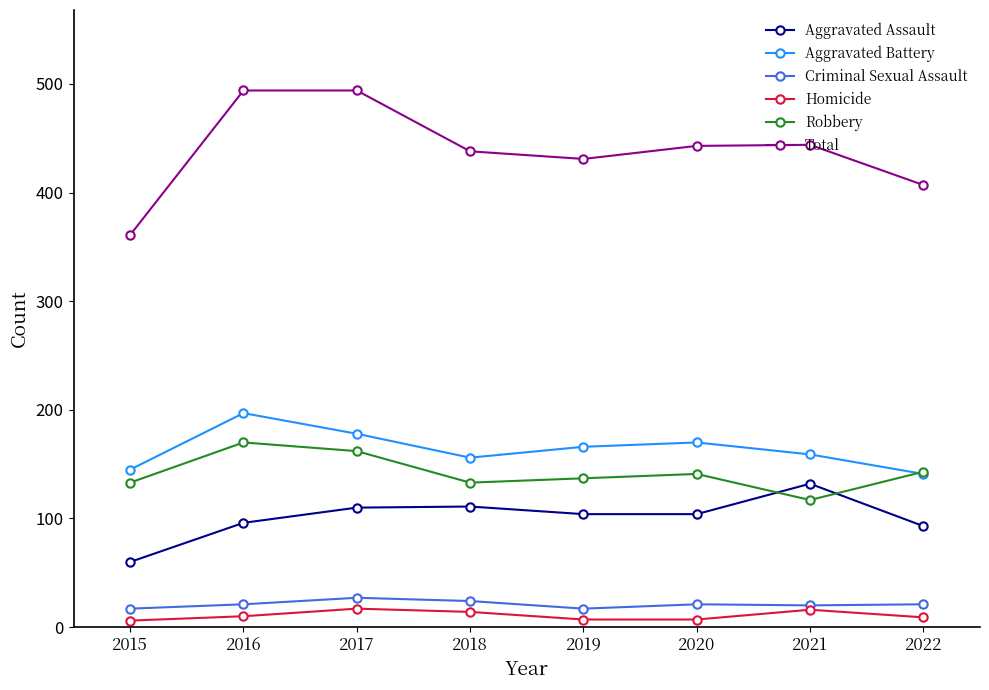

What is the minimum value shown in the chart?

6